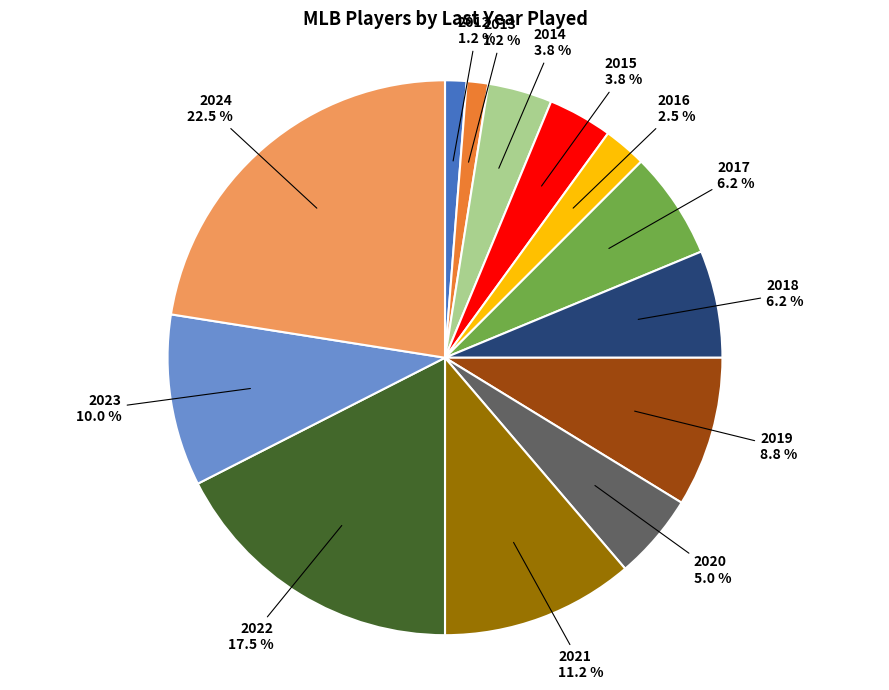

Does any single category account for the majority?

No